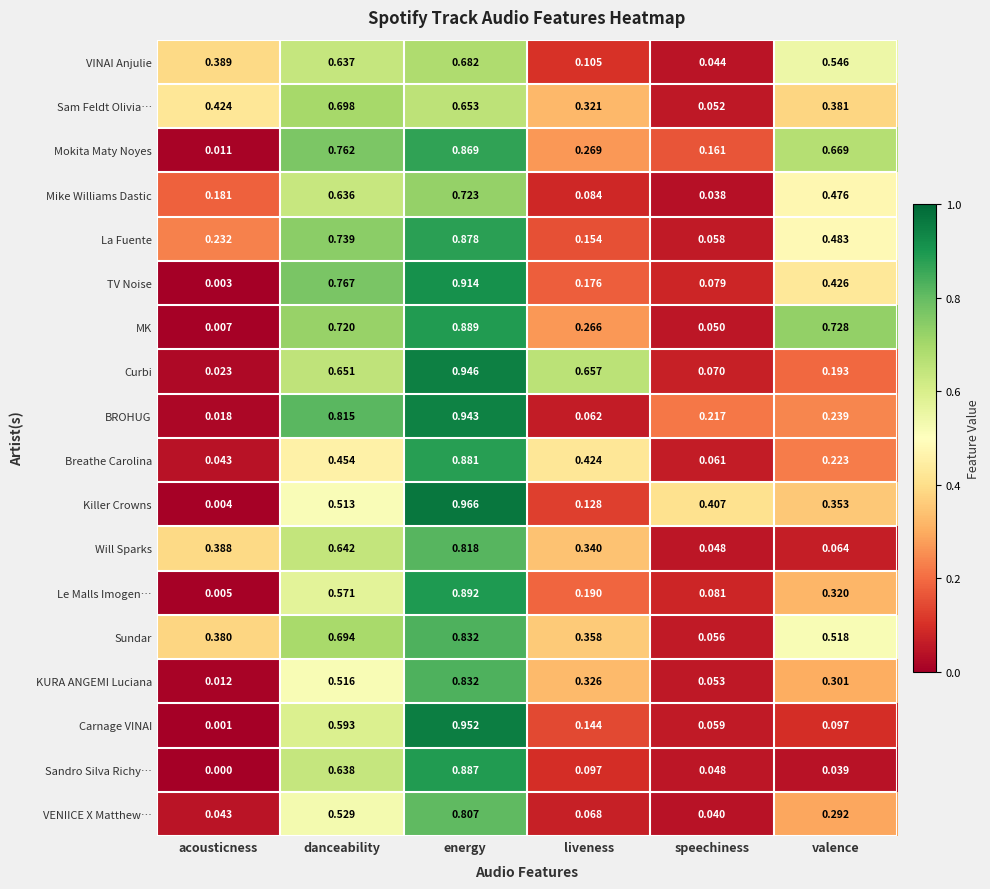

At which category is the sum across all series the highest?

energy